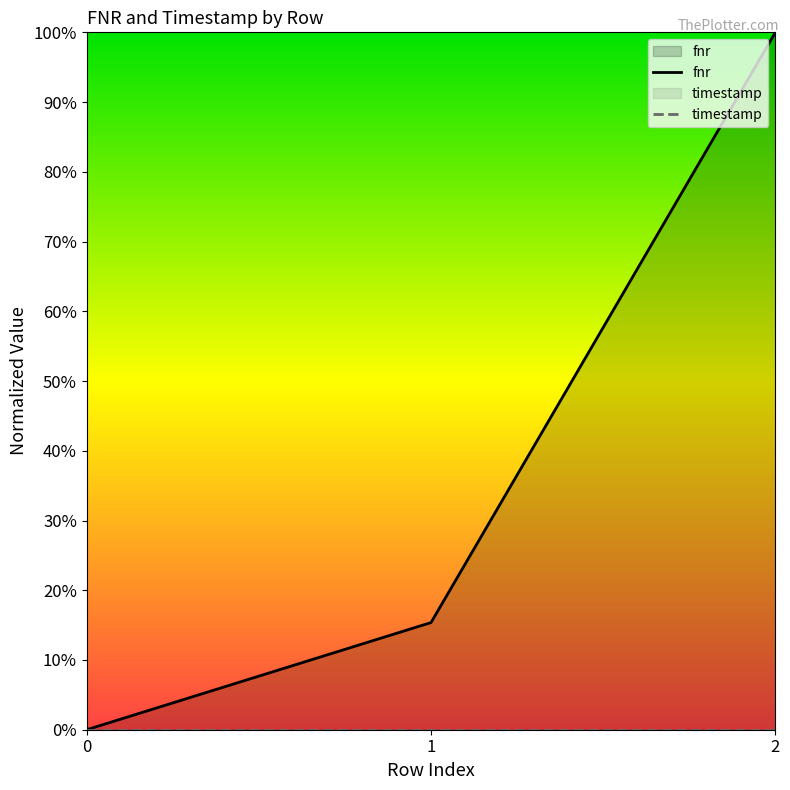

List the labels in order of value, largest first.

2, 1, 0